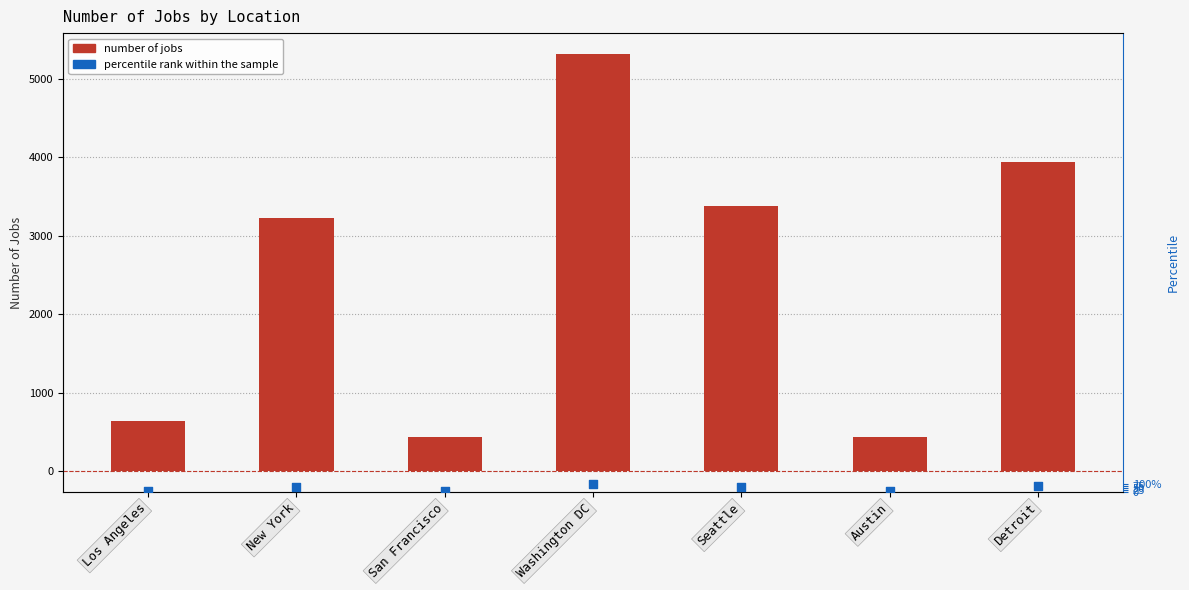

What is the total value across all series at Los Angeles?

652.0